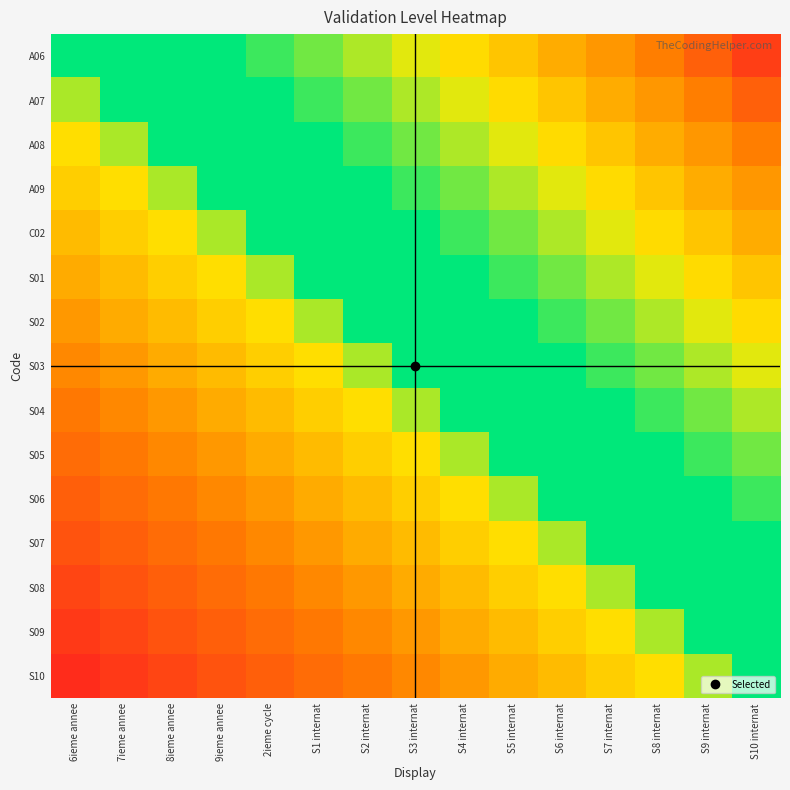

Reading right to left, list all the values displayed in this chart.

A06: S10 internat=0.9	S9 internat=0.9	S8 internat=0.8	S7 internat=0.7	S6 internat=0.7	S5 internat=0.6	S4 internat=0.5	S3 internat=0.5	S2 internat=0.4	S1 internat=0.3	2ieme cycle=0.3	9ieme annee=0.2	8ieme annee=0.1	7ieme annee=0.1	6ieme annee=0.0
A07: S10 internat=0.9	S9 internat=0.8	S8 internat=0.7	S7 internat=0.7	S6 internat=0.6	S5 internat=0.5	S4 internat=0.5	S3 internat=0.4	S2 internat=0.3	S1 internat=0.3	2ieme cycle=0.2	9ieme annee=0.1	8ieme annee=0.1	7ieme annee=0.0	6ieme annee=-0.1
A08: S10 internat=0.8	S9 internat=0.7	S8 internat=0.7	S7 internat=0.6	S6 internat=0.5	S5 internat=0.5	S4 internat=0.4	S3 internat=0.3	S2 internat=0.3	S1 internat=0.2	2ieme cycle=0.1	9ieme annee=0.1	8ieme annee=0.0	7ieme annee=-0.1	6ieme annee=-0.1
A09: S10 internat=0.7	S9 internat=0.7	S8 internat=0.6	S7 internat=0.5	S6 internat=0.5	S5 internat=0.4	S4 internat=0.3	S3 internat=0.3	S2 internat=0.2	S1 internat=0.1	2ieme cycle=0.1	9ieme annee=0.0	8ieme annee=-0.1	7ieme annee=-0.1	6ieme annee=-0.2
C02: S10 internat=0.7	S9 internat=0.6	S8 internat=0.5	S7 internat=0.5	S6 internat=0.4	S5 internat=0.3	S4 internat=0.3	S3 internat=0.2	S2 internat=0.1	S1 internat=0.1	2ieme cycle=0.0	9ieme annee=-0.1	8ieme annee=-0.1	7ieme annee=-0.2	6ieme annee=-0.3
S01: S10 internat=0.6	S9 internat=0.5	S8 internat=0.5	S7 internat=0.4	S6 internat=0.3	S5 internat=0.3	S4 internat=0.2	S3 internat=0.1	S2 internat=0.1	S1 internat=0.0	2ieme cycle=-0.1	9ieme annee=-0.1	8ieme annee=-0.2	7ieme annee=-0.3	6ieme annee=-0.3
S02: S10 internat=0.5	S9 internat=0.5	S8 internat=0.4	S7 internat=0.3	S6 internat=0.3	S5 internat=0.2	S4 internat=0.1	S3 internat=0.1	S2 internat=0.0	S1 internat=-0.1	2ieme cycle=-0.1	9ieme annee=-0.2	8ieme annee=-0.3	7ieme annee=-0.3	6ieme annee=-0.4
S03: S10 internat=0.5	S9 internat=0.4	S8 internat=0.3	S7 internat=0.3	S6 internat=0.2	S5 internat=0.1	S4 internat=0.1	S3 internat=0.0	S2 internat=-0.1	S1 internat=-0.1	2ieme cycle=-0.2	9ieme annee=-0.3	8ieme annee=-0.3	7ieme annee=-0.4	6ieme annee=-0.5
S04: S10 internat=0.4	S9 internat=0.3	S8 internat=0.3	S7 internat=0.2	S6 internat=0.1	S5 internat=0.1	S4 internat=0.0	S3 internat=-0.1	S2 internat=-0.1	S1 internat=-0.2	2ieme cycle=-0.3	9ieme annee=-0.3	8ieme annee=-0.4	7ieme annee=-0.5	6ieme annee=-0.5
S05: S10 internat=0.3	S9 internat=0.3	S8 internat=0.2	S7 internat=0.1	S6 internat=0.1	S5 internat=0.0	S4 internat=-0.1	S3 internat=-0.1	S2 internat=-0.2	S1 internat=-0.3	2ieme cycle=-0.3	9ieme annee=-0.4	8ieme annee=-0.5	7ieme annee=-0.5	6ieme annee=-0.6
S06: S10 internat=0.3	S9 internat=0.2	S8 internat=0.1	S7 internat=0.1	S6 internat=0.0	S5 internat=-0.1	S4 internat=-0.1	S3 internat=-0.2	S2 internat=-0.3	S1 internat=-0.3	2ieme cycle=-0.4	9ieme annee=-0.5	8ieme annee=-0.5	7ieme annee=-0.6	6ieme annee=-0.7
S07: S10 internat=0.2	S9 internat=0.1	S8 internat=0.1	S7 internat=0.0	S6 internat=-0.1	S5 internat=-0.1	S4 internat=-0.2	S3 internat=-0.3	S2 internat=-0.3	S1 internat=-0.4	2ieme cycle=-0.5	9ieme annee=-0.5	8ieme annee=-0.6	7ieme annee=-0.7	6ieme annee=-0.7
S08: S10 internat=0.1	S9 internat=0.1	S8 internat=0.0	S7 internat=-0.1	S6 internat=-0.1	S5 internat=-0.2	S4 internat=-0.3	S3 internat=-0.3	S2 internat=-0.4	S1 internat=-0.5	2ieme cycle=-0.5	9ieme annee=-0.6	8ieme annee=-0.7	7ieme annee=-0.7	6ieme annee=-0.8
S09: S10 internat=0.1	S9 internat=0.0	S8 internat=-0.1	S7 internat=-0.1	S6 internat=-0.2	S5 internat=-0.3	S4 internat=-0.3	S3 internat=-0.4	S2 internat=-0.5	S1 internat=-0.5	2ieme cycle=-0.6	9ieme annee=-0.7	8ieme annee=-0.7	7ieme annee=-0.8	6ieme annee=-0.9
S10: S10 internat=0.0	S9 internat=-0.1	S8 internat=-0.1	S7 internat=-0.2	S6 internat=-0.3	S5 internat=-0.3	S4 internat=-0.4	S3 internat=-0.5	S2 internat=-0.5	S1 internat=-0.6	2ieme cycle=-0.7	9ieme annee=-0.7	8ieme annee=-0.8	7ieme annee=-0.9	6ieme annee=-0.9